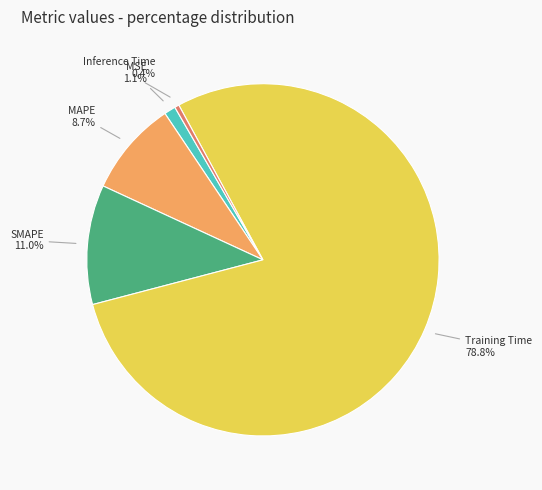

What percentage is NOT represented by Training Time?

21.2%